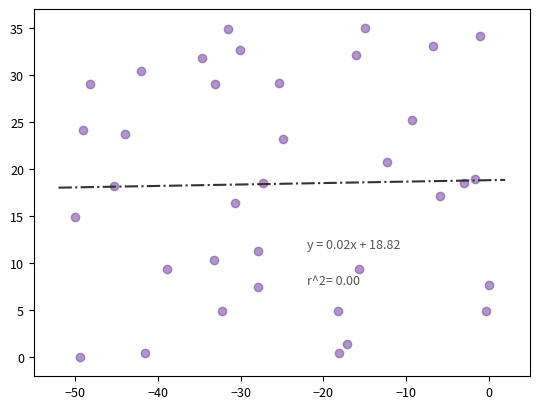

What is the range of Y values (max minus min)?

35.0